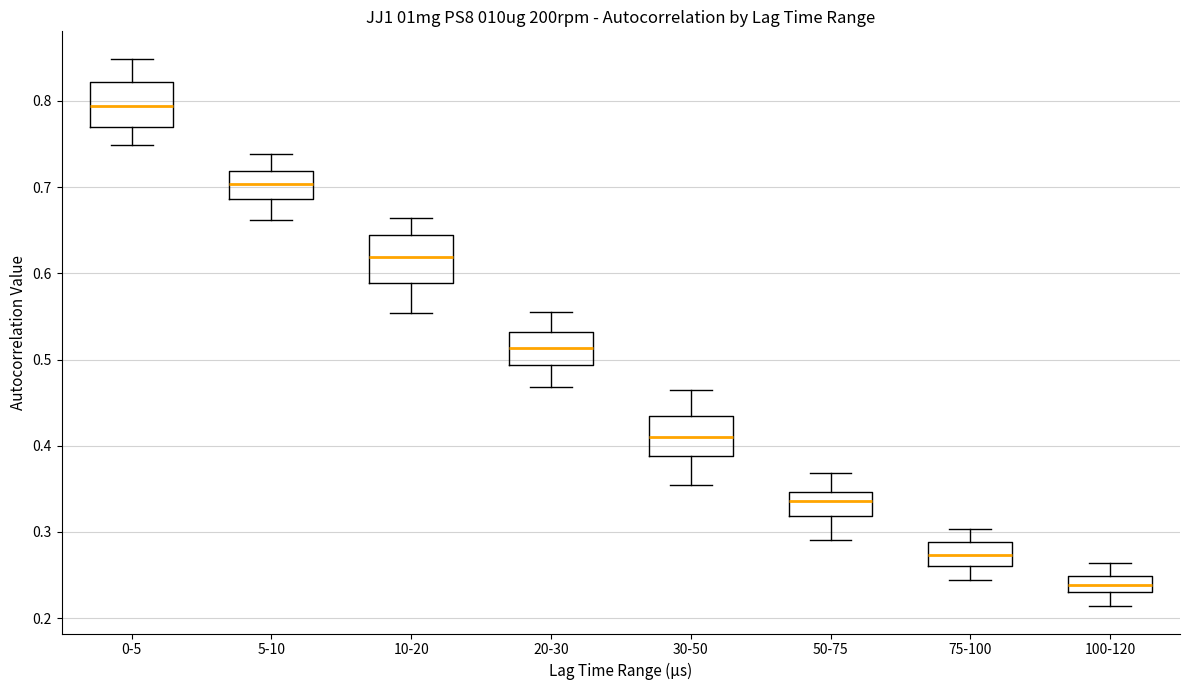

Where is the lower edge of the box for 75-100 on the y-axis? The values are not printed on the chart, so give them approximately, as read against the axis.

0.26